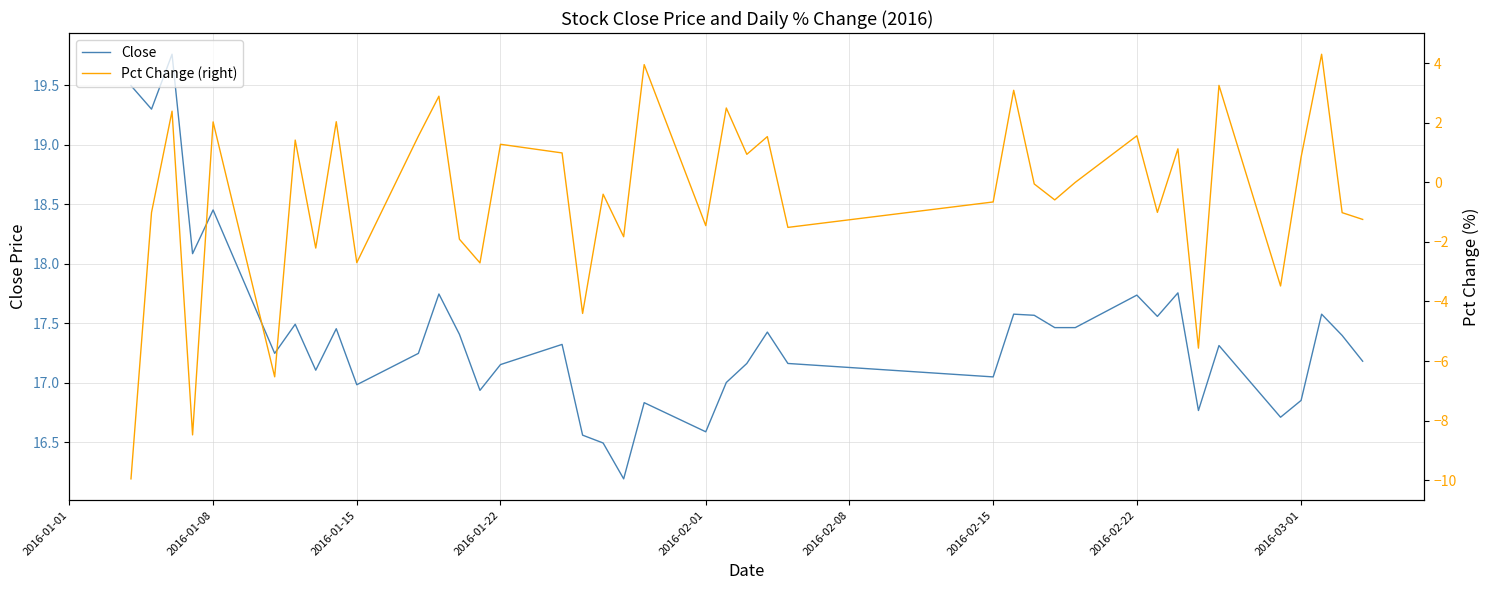

True or false: Pct Change (right) and Close cross at least once.

False